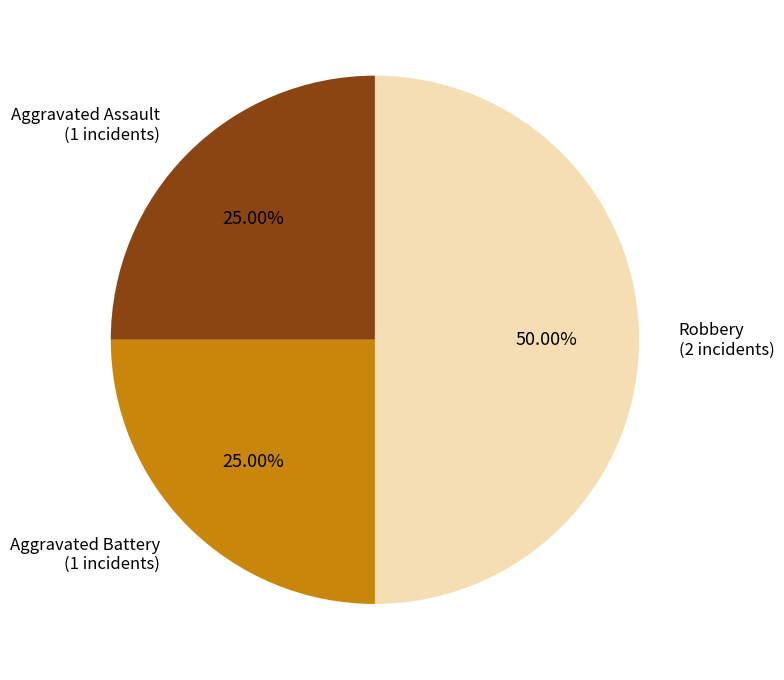

What is the largest slice in the pie chart?

Robbery